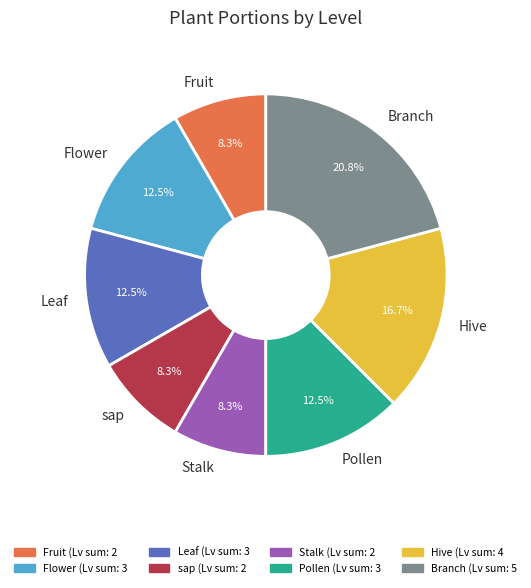

Does any single category account for the majority?

No